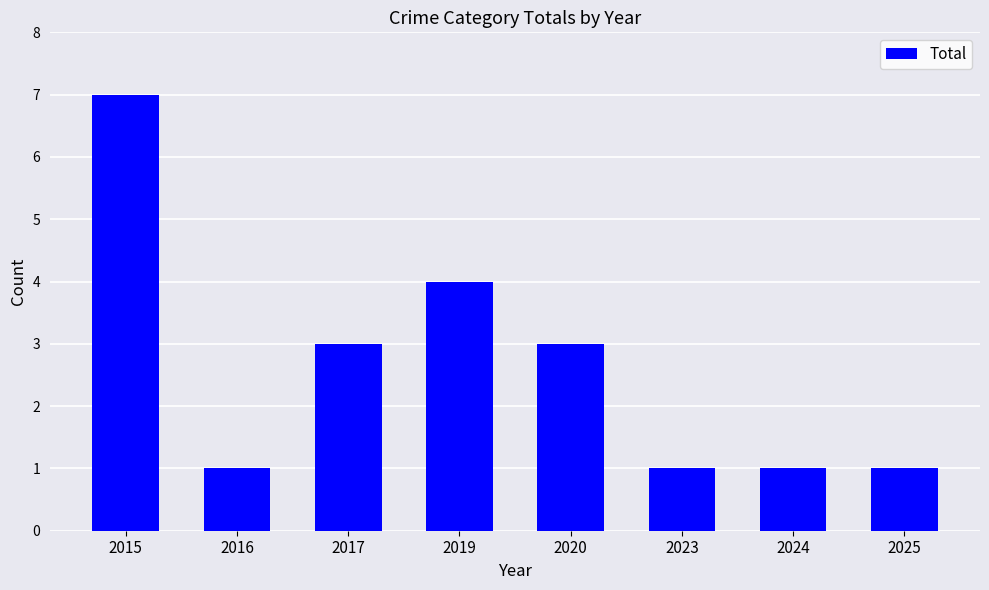

What is the difference between the maximum and minimum values?

6